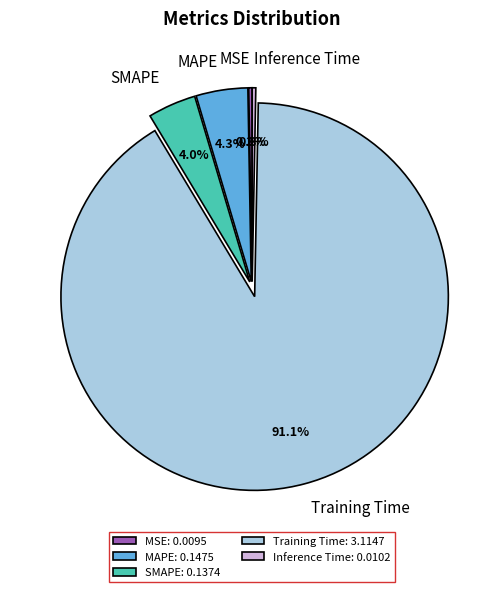

Combined, what portion of the pie is MSE: 0.0095 and MAPE: 0.1475?

4.6%